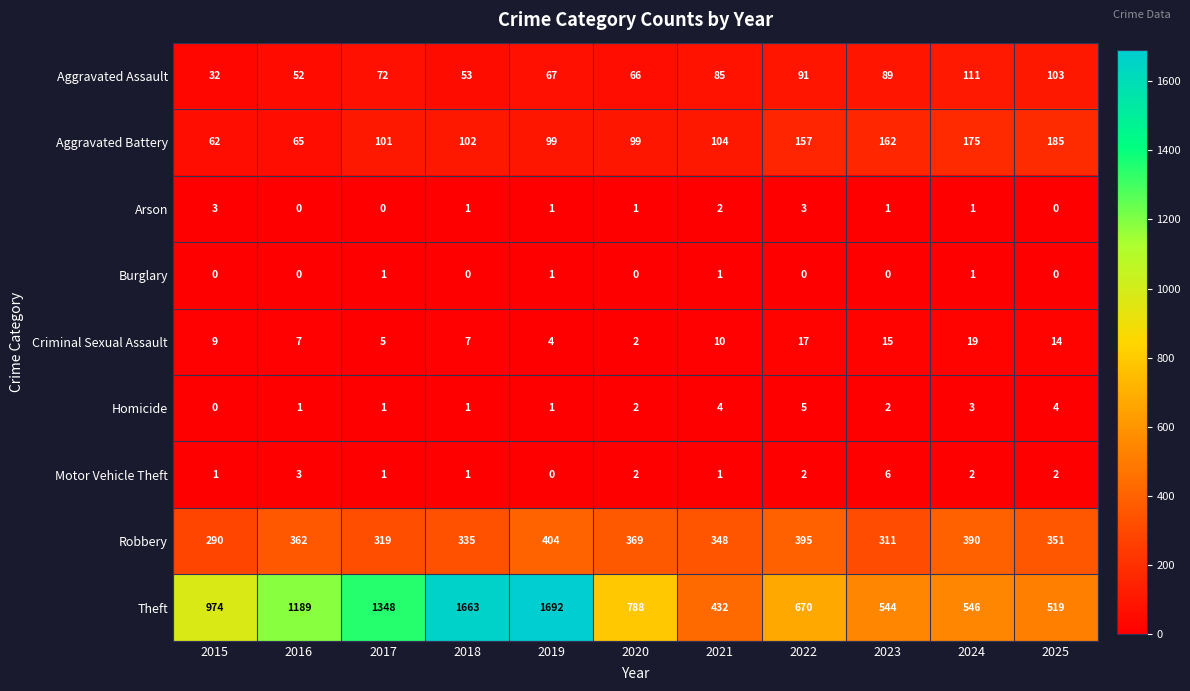

At which label does Arson first exceed 1?

2015